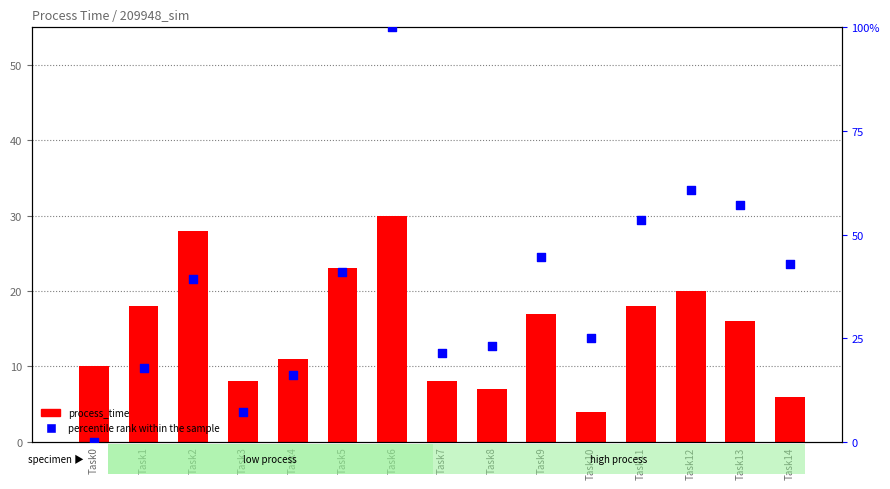

Which series reaches the maximum Y coordinate?

percentile rank within the sample